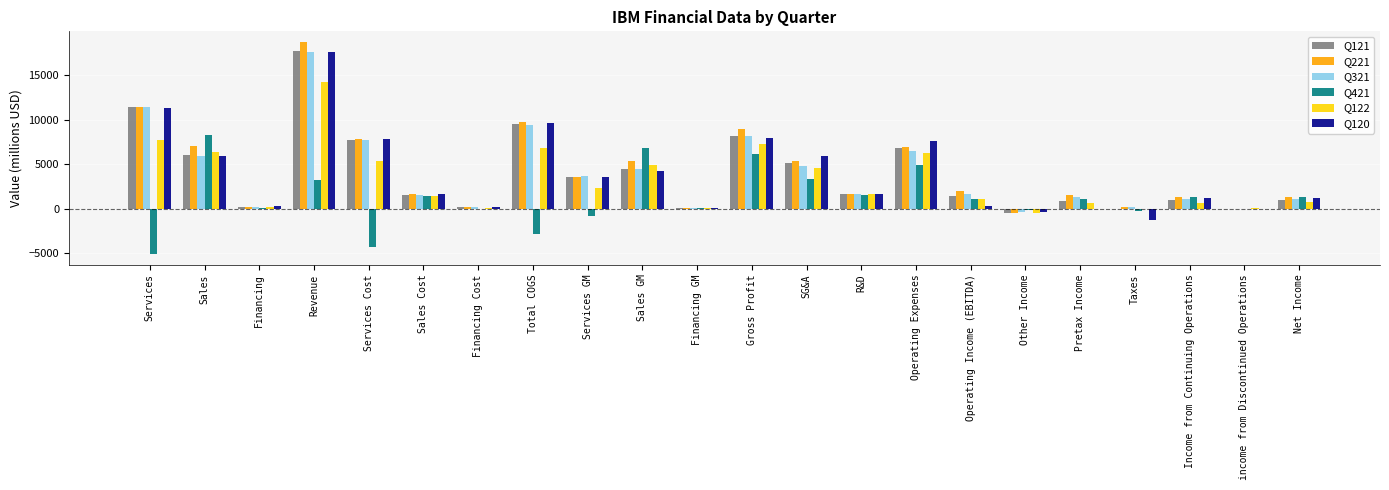

What is the total value across all series at Sales?

39580